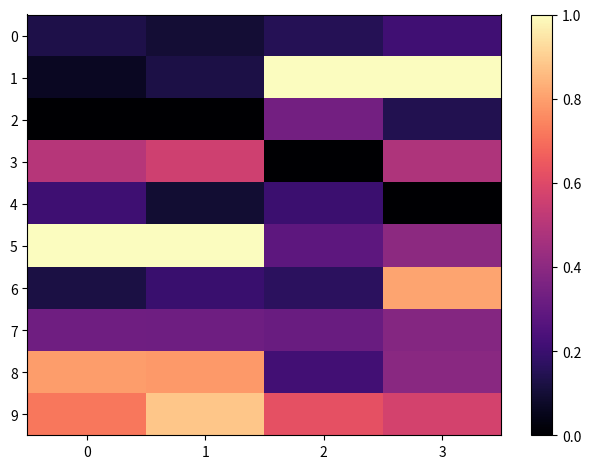

At how many categories does at least one series exceed 0?

4